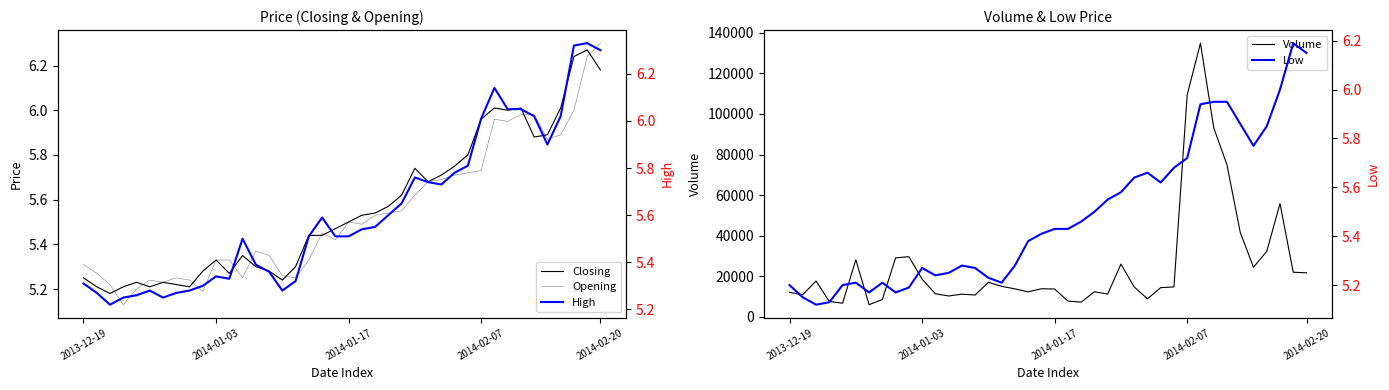

How many lines are shown in the chart?

5